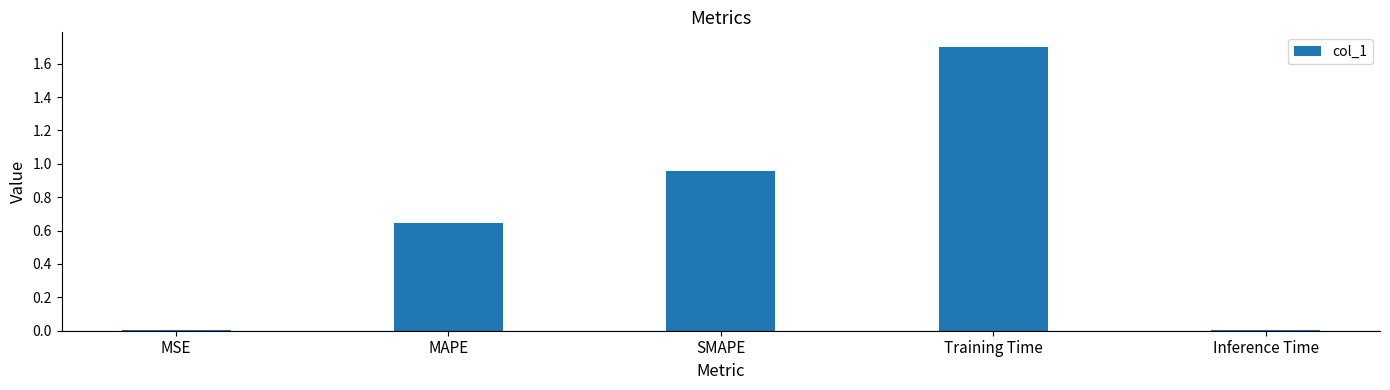

What value does the data have at Training Time?

1.7